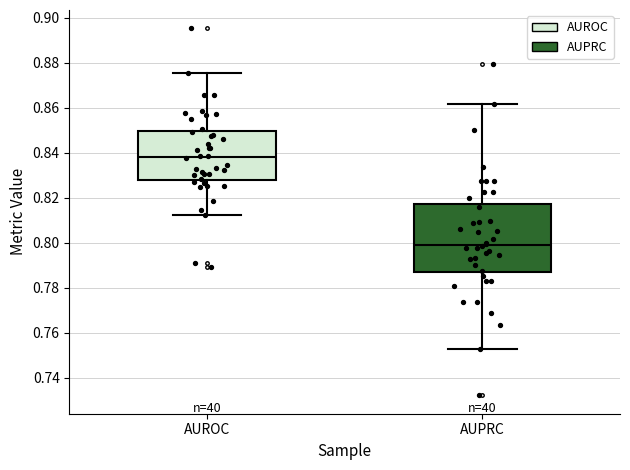

Reading left to right, read every box against the y-axis: the position of its median line, the range the box covers, and the ends of its whiskers. The values are not printed on the chart, so give them approximately, as read against the axis.

AUROC: median 0.838, box 0.828 to 0.850, whiskers 0.812 to 0.876
AUPRC: median 0.800, box 0.788 to 0.818, whiskers 0.752 to 0.862